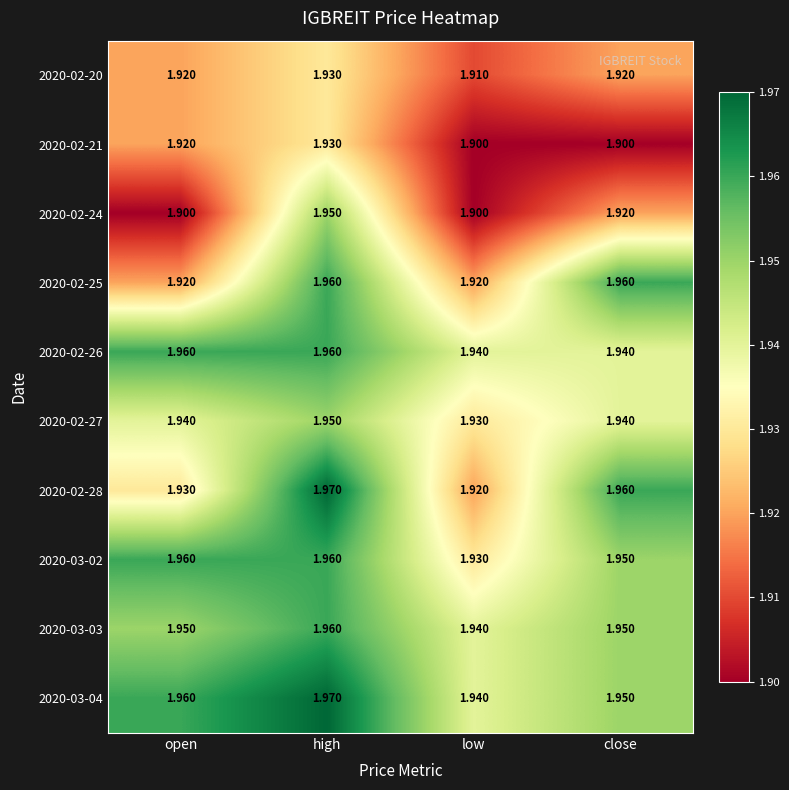

At which category does the chart reach its peak across all series?

high